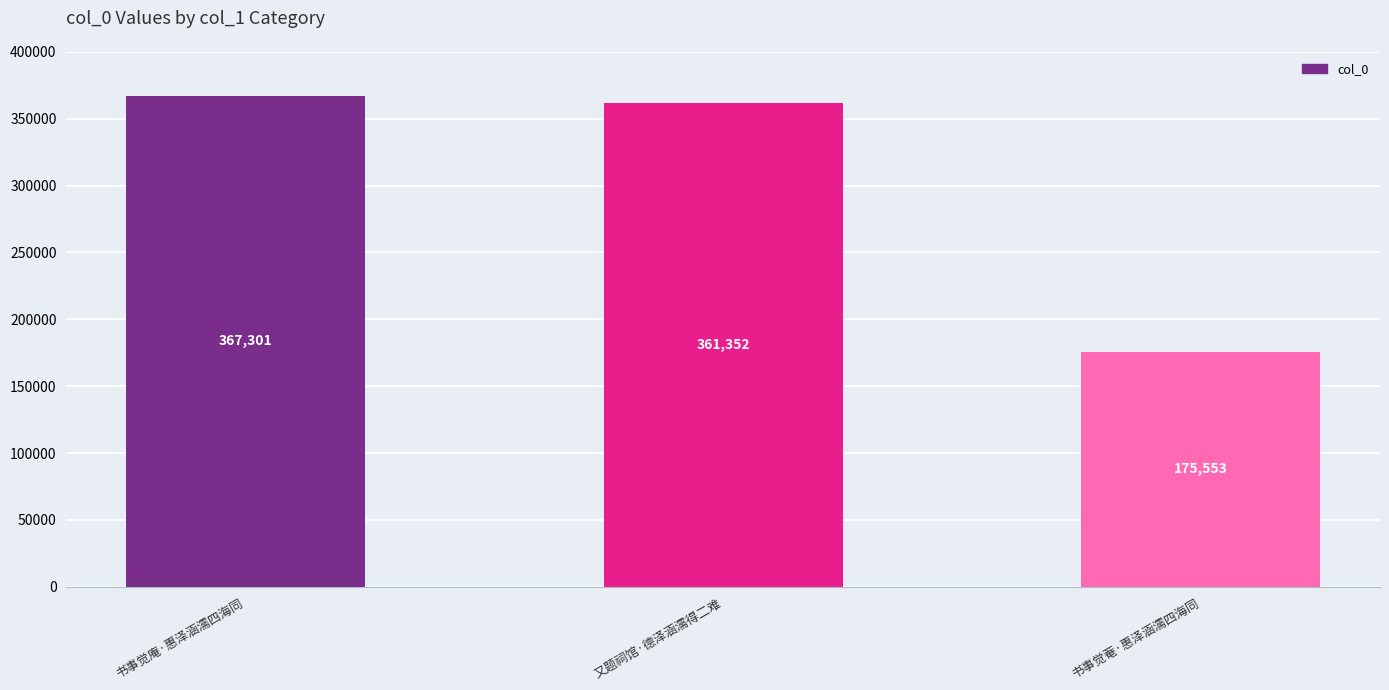

Rank the categories by value from lowest to highest.

书事觉菴·惠泽涵濡四海同, 又题祠馆·德泽涵濡得二难, 书事觉庵·惠泽涵濡四海同